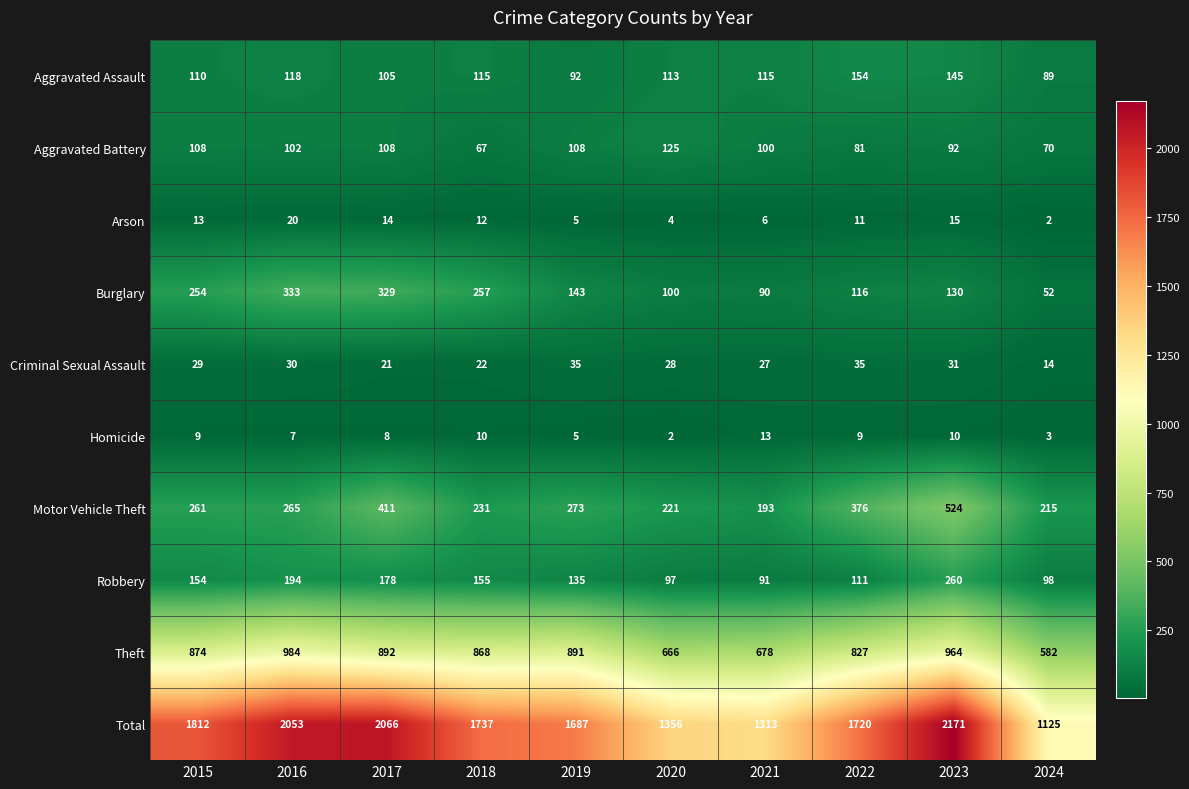

Between 2017 and 2021, which series saw the biggest shift?

Total